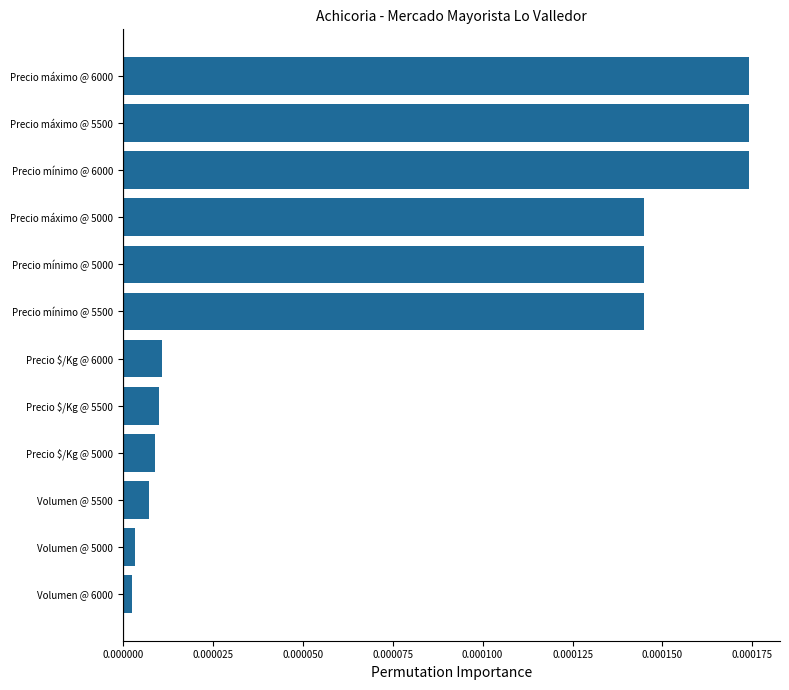

Which has a higher value, Precio $/Kg @ 5000 or Precio máximo @ 5000?

Precio máximo @ 5000